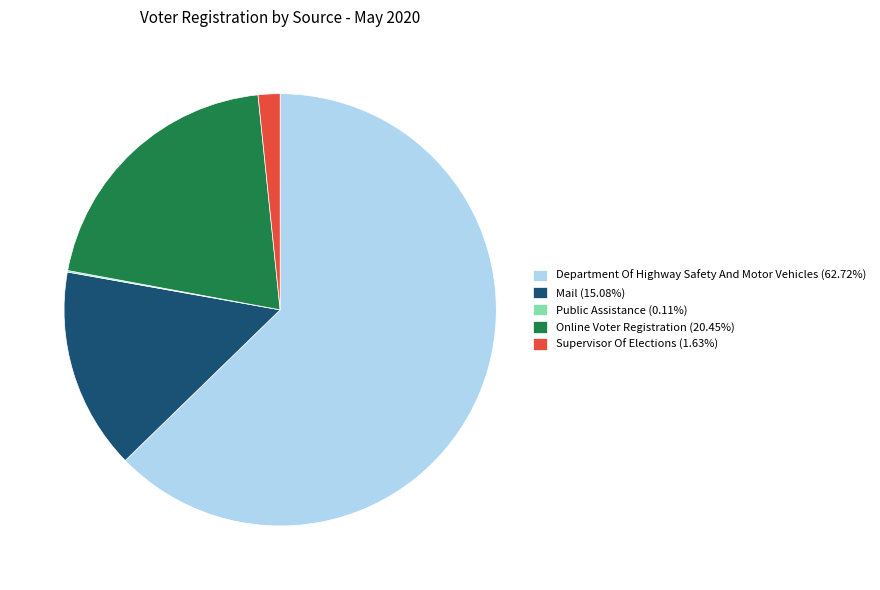

Do Mail (15.08%) and Online Voter Registration (20.45%) together represent more than half of the pie?

No